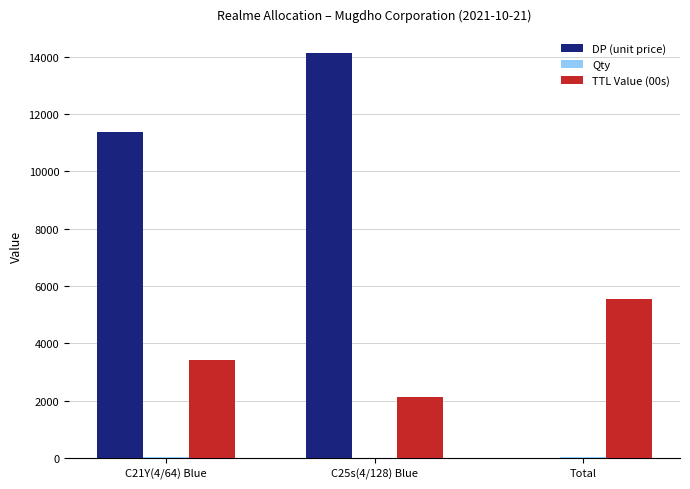

Which label corresponds to the largest value in the chart?

C25s(4/128) Blue